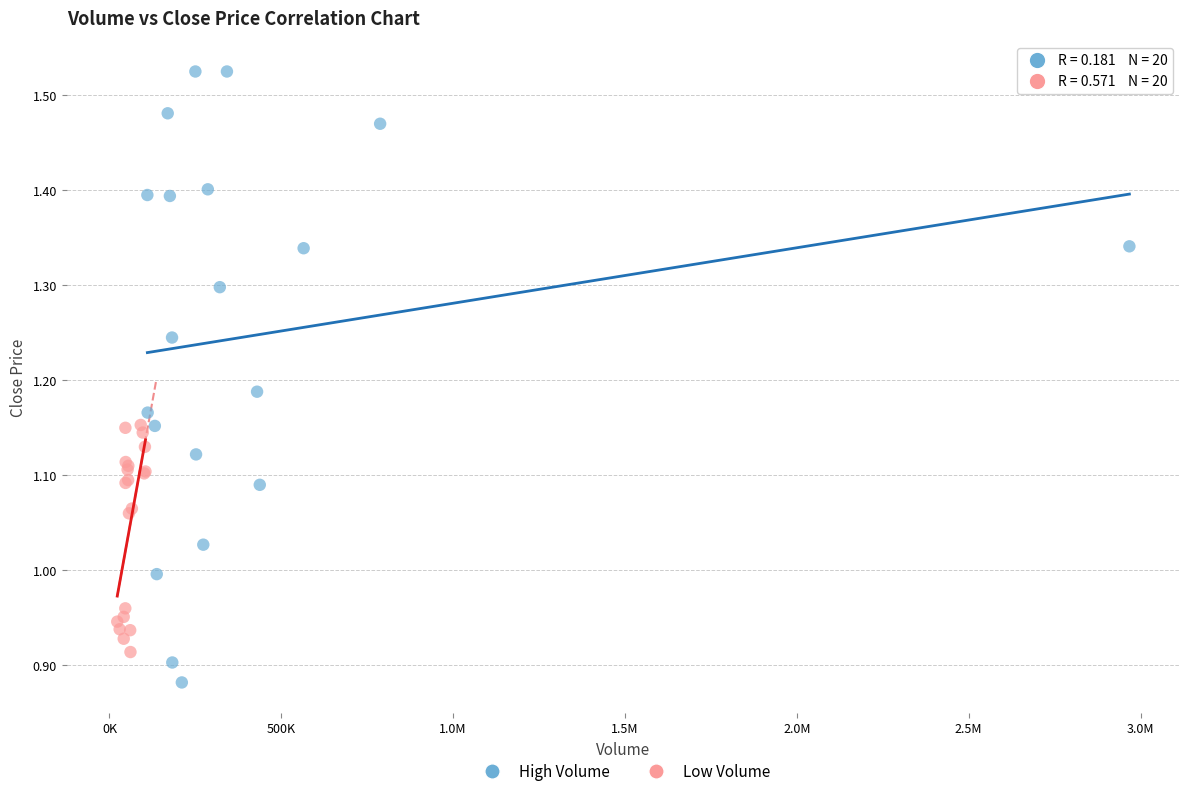

Which series contains the lowest Y value?

High Volume